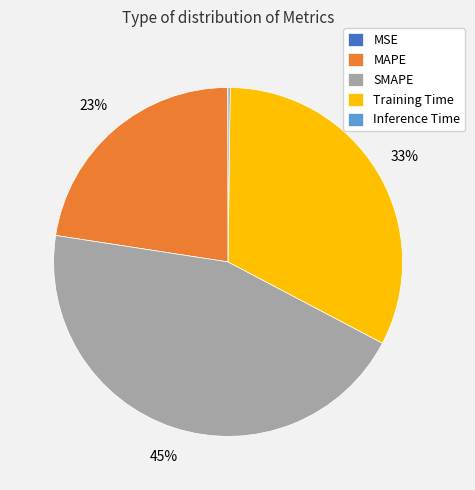

What is the largest slice in the pie chart?

SMAPE